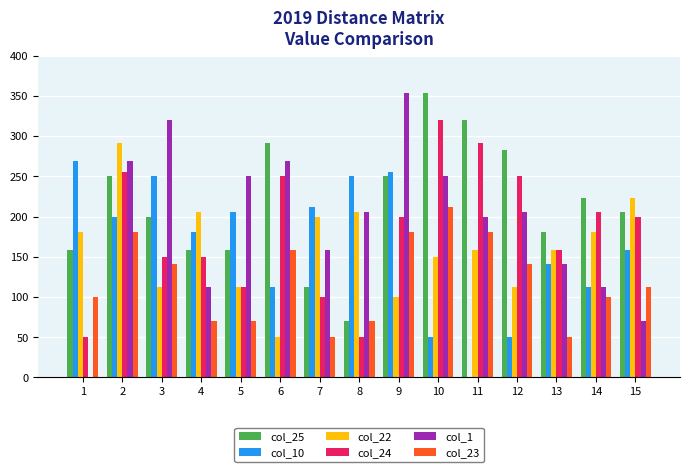

What value does the col_1 series have at 6?

269.3